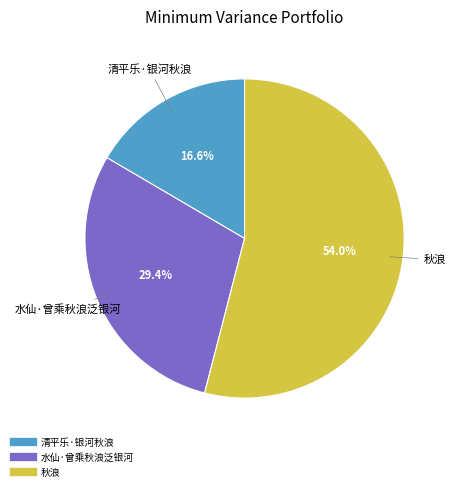

To the nearest percent, what is the combined percentage of 秋浪 and 水仙·曾乘秋浪泛银河?

83%